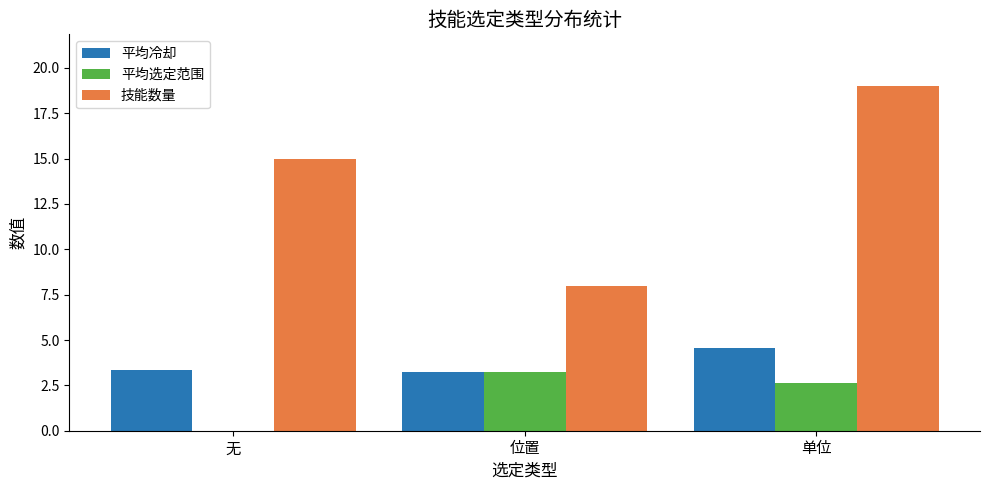

The value of 平均选定范围 at 位置 is 1.3. True or false?

False